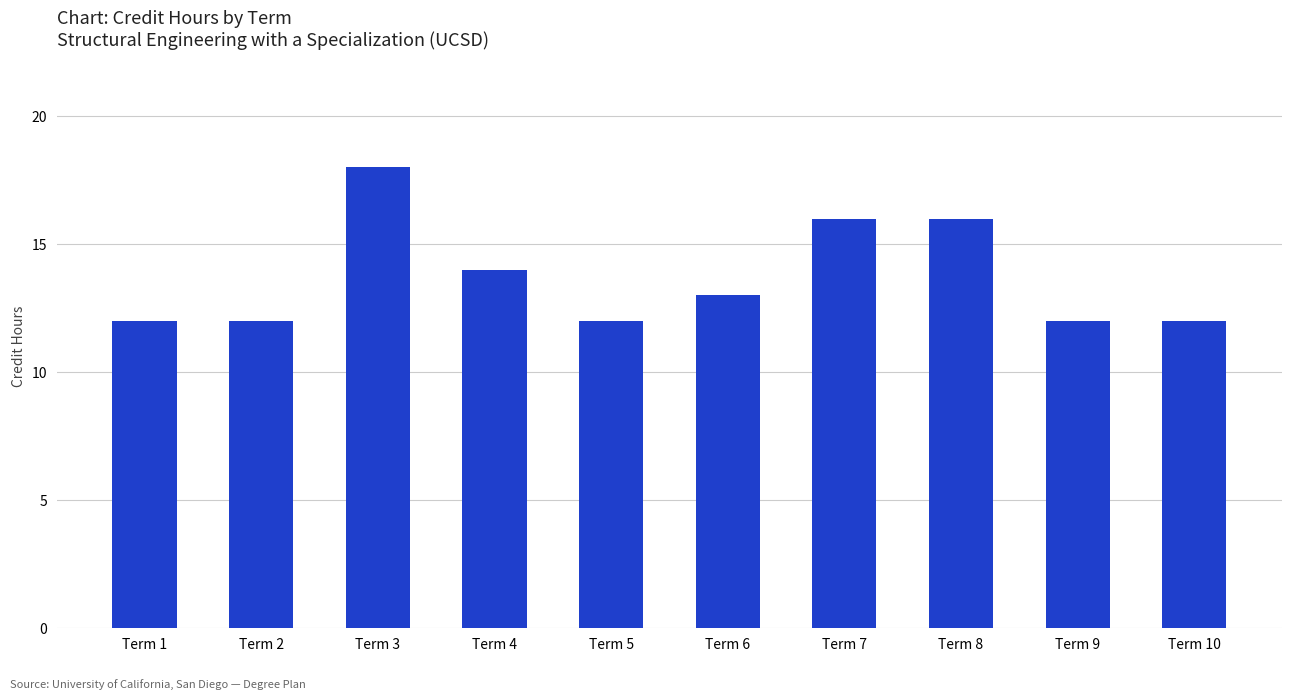

How many data points are less than 13?

5